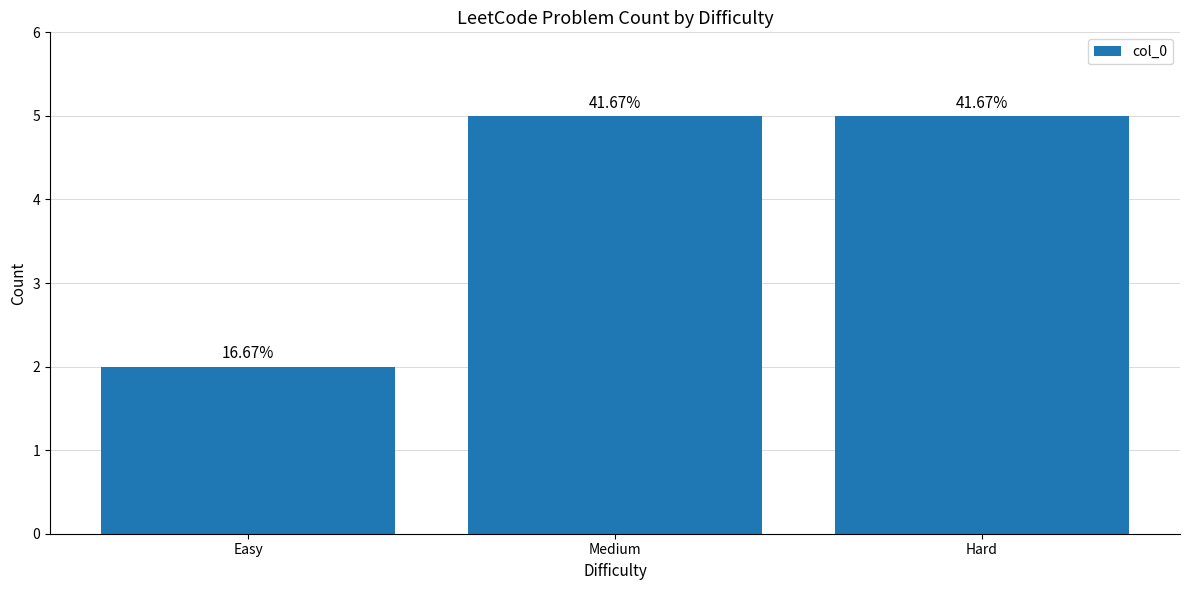

List the labels in order of value, smallest first.

Easy, Medium, Hard